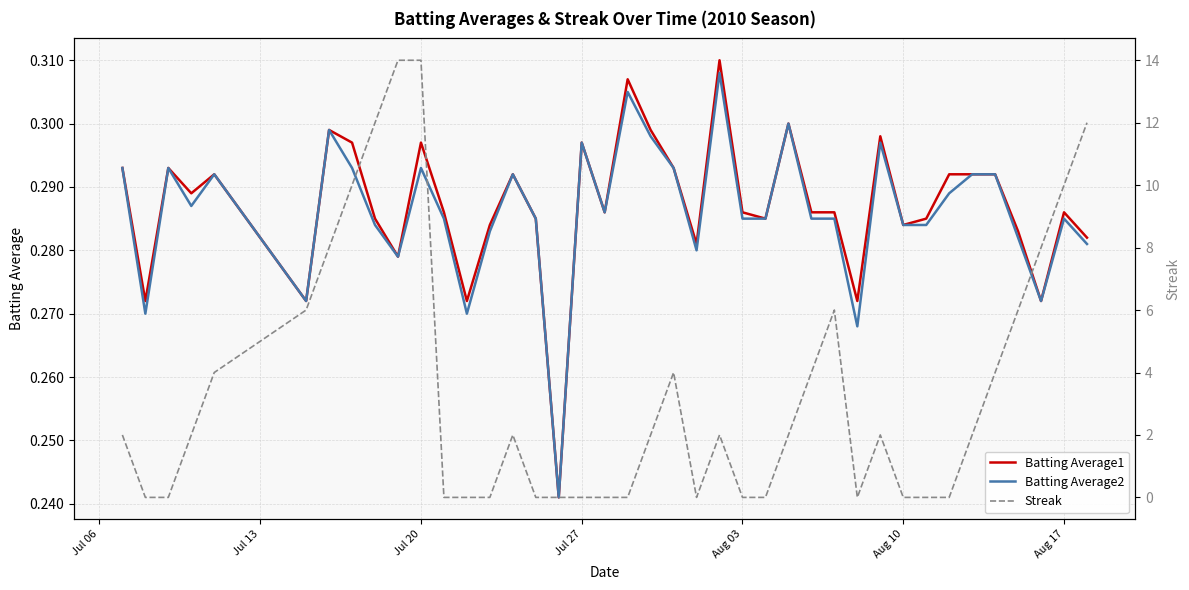

True or false: Streak and Batting Average2 intersect in this chart.

True